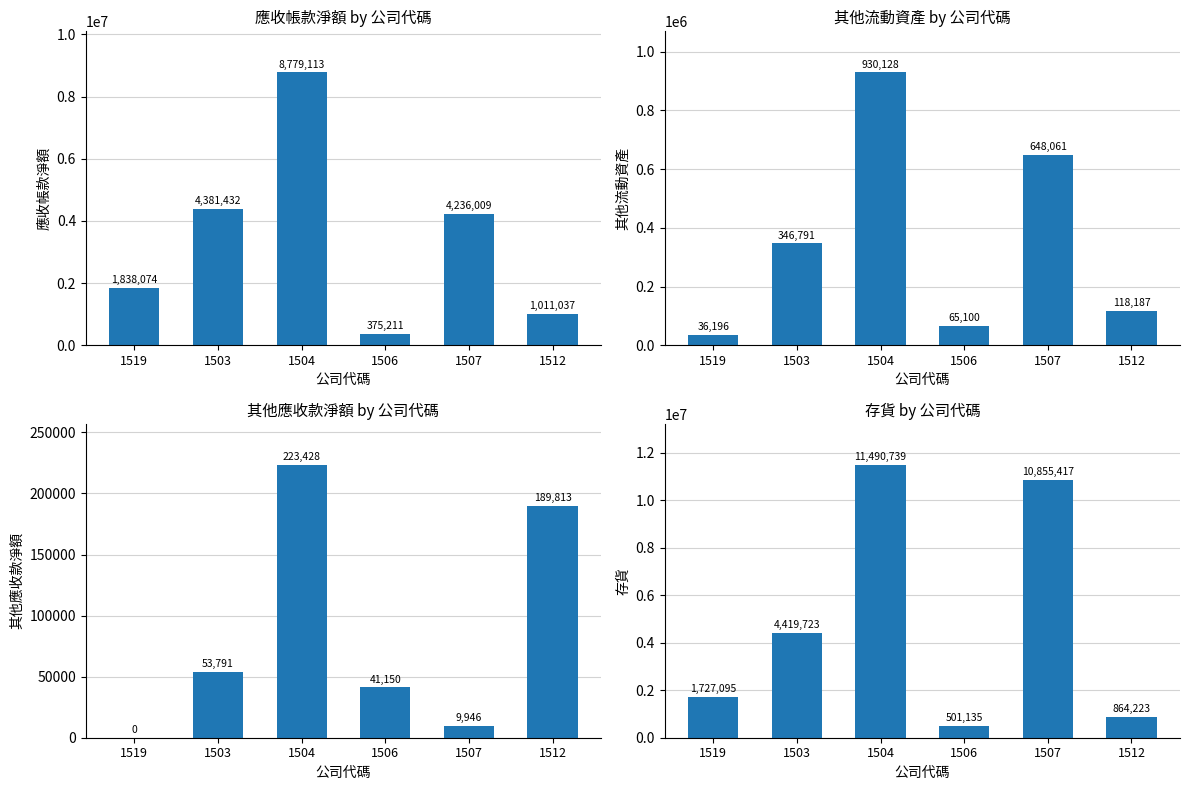

Where is 其他應收款淨額 nearest to the value 111714?

1503